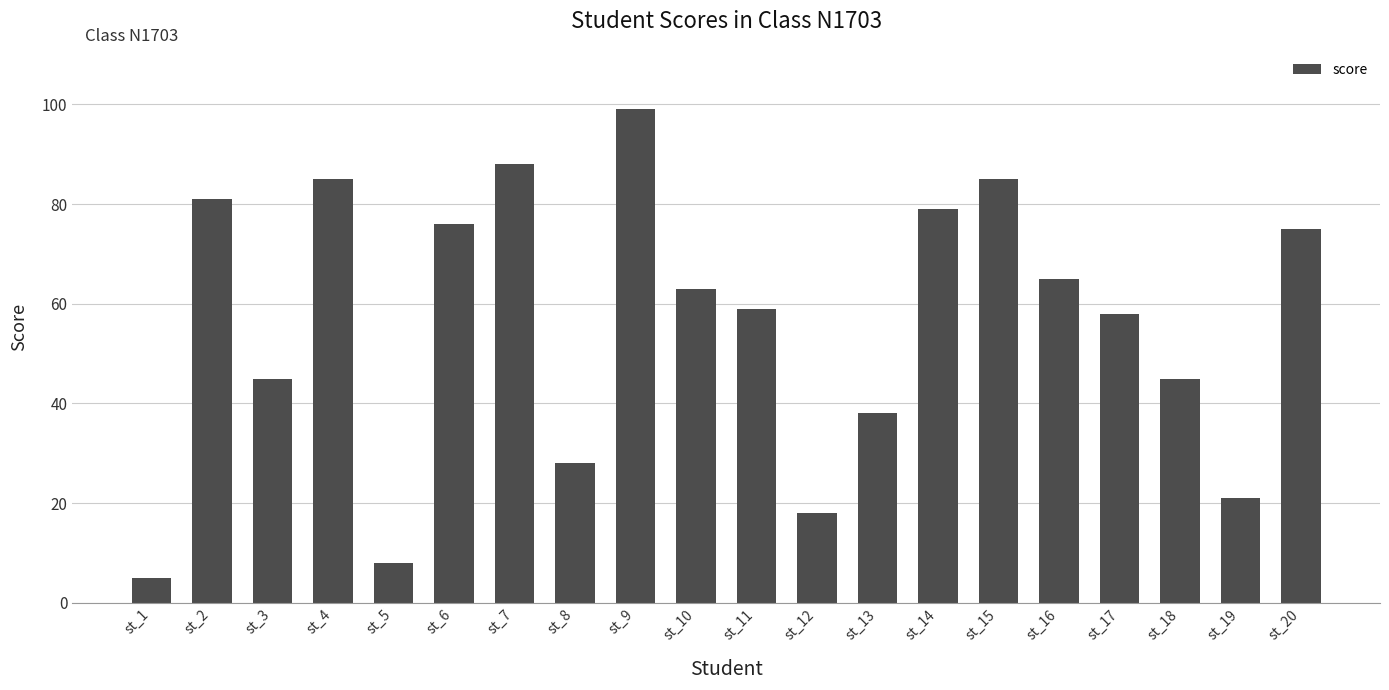

Which category has the highest value across all series?

st_9